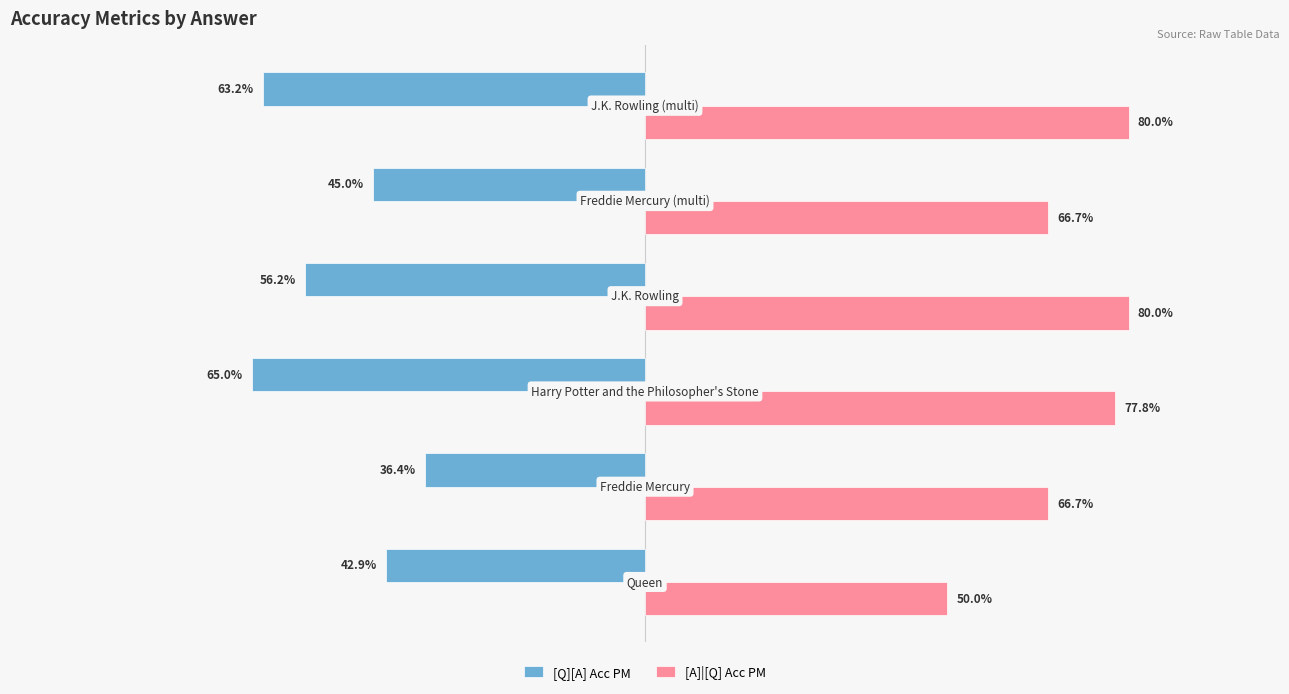

List the series in order of their peak value, lowest first.

[Q][A] Acc PM, [A]|[Q] Acc PM